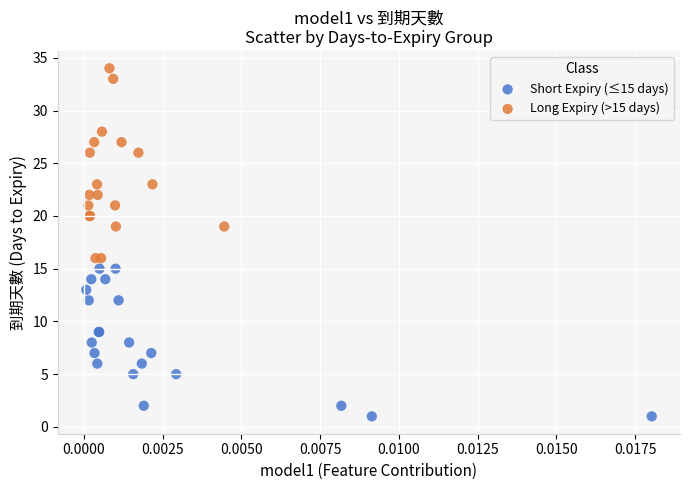

What are all the series names shown in the legend?

Short Expiry (≤15 days), Long Expiry (>15 days)